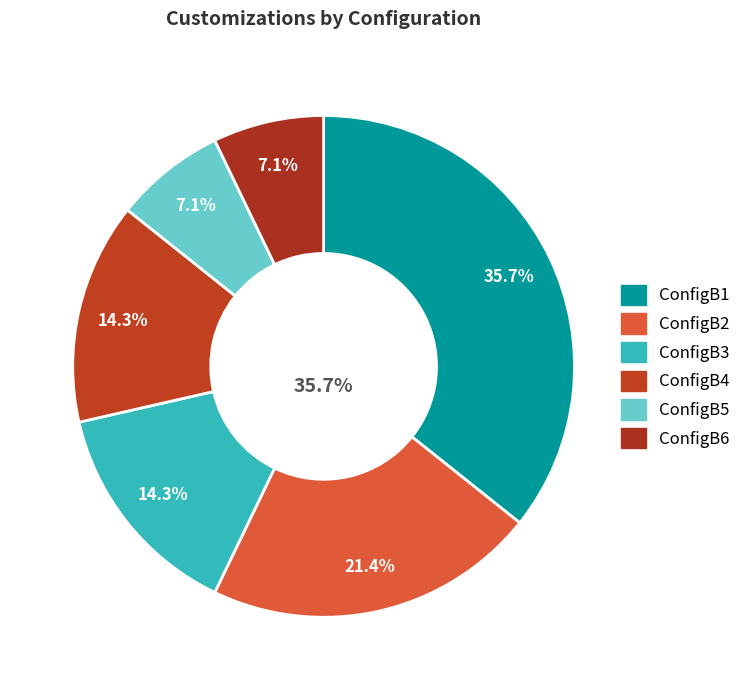

Is there a majority slice in this chart?

No